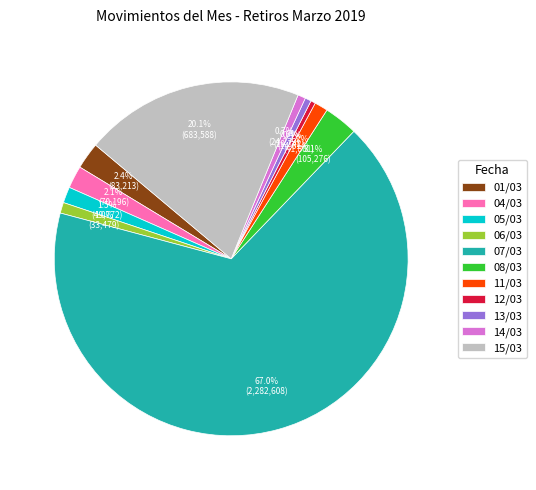

What percentage is the 07/03 slice, to the nearest percent?

67%